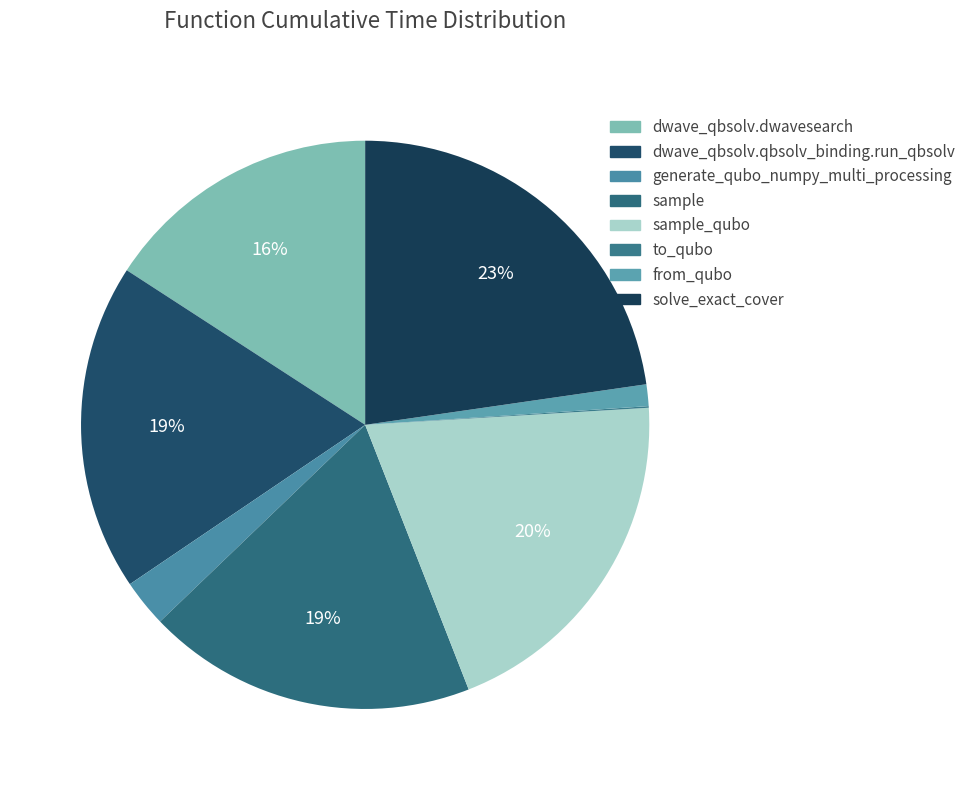

What is the change in value from generate_qubo_numpy_multi_processing to solve_exact_cover?

+0.9